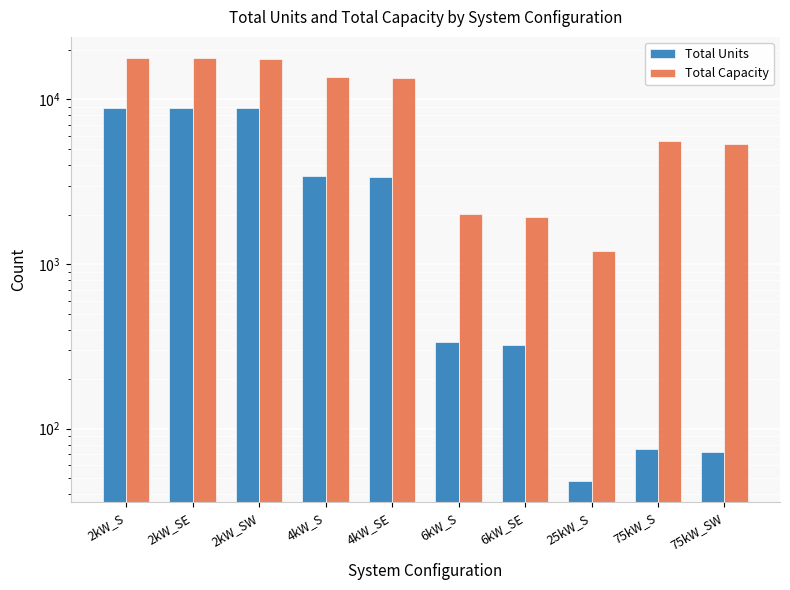

Reading left to right, transcribe all the data shown in this chart.

Total Units: 8927	8914	8822	3440	3363	336	324	48	75	72
Total Capacity: 17854	17828	17644	13760	13452	2016	1944	1200	5625	5400